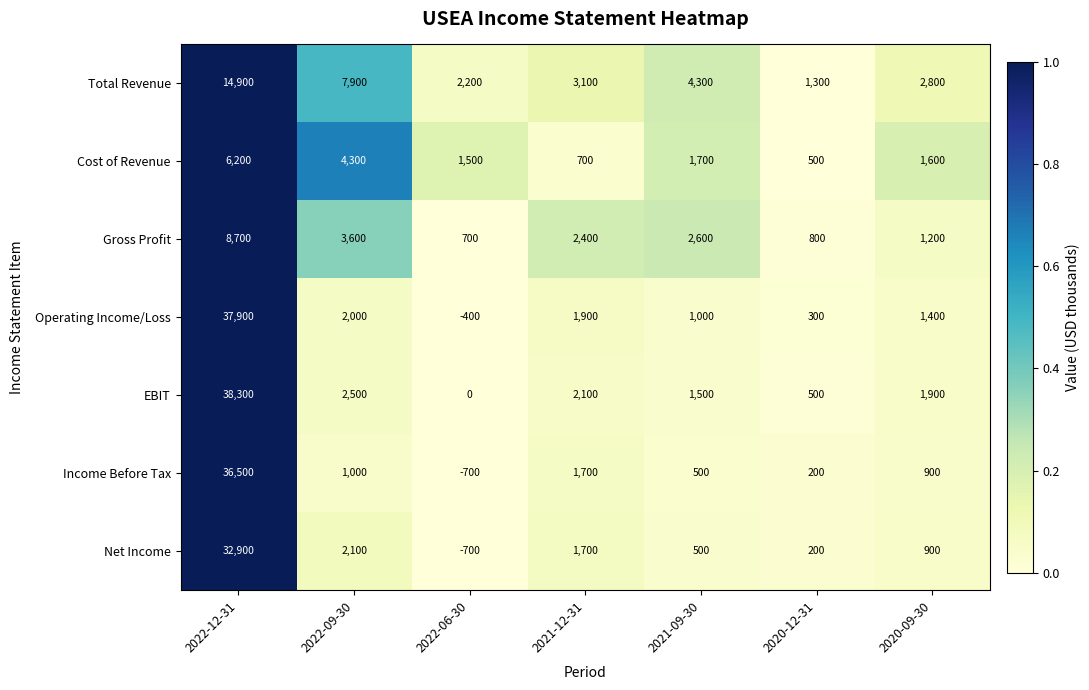

What is the average value of the EBIT series?

6686